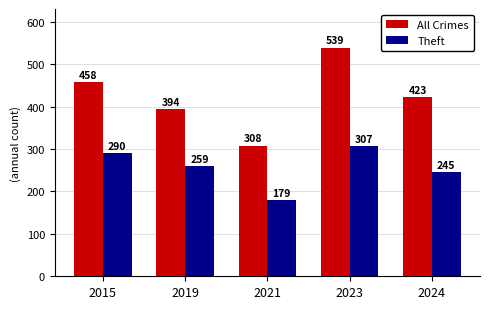

How many values in the Theft series are below 259?

2